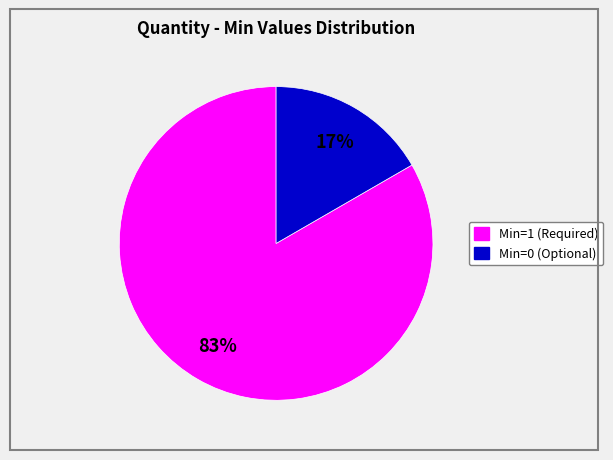

Does any single category account for the majority?

Yes